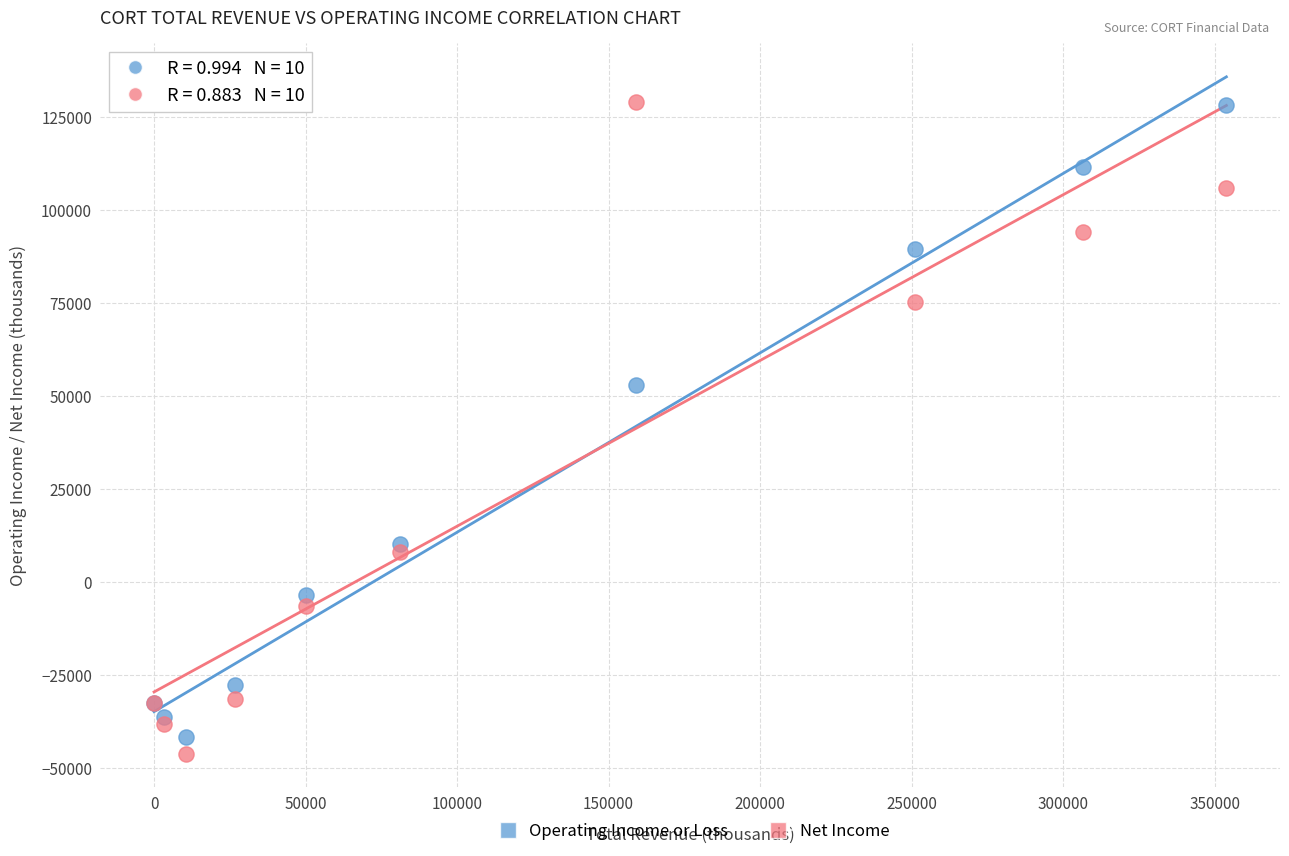

What is the X range (max minus min) for the scatter plot?

353900